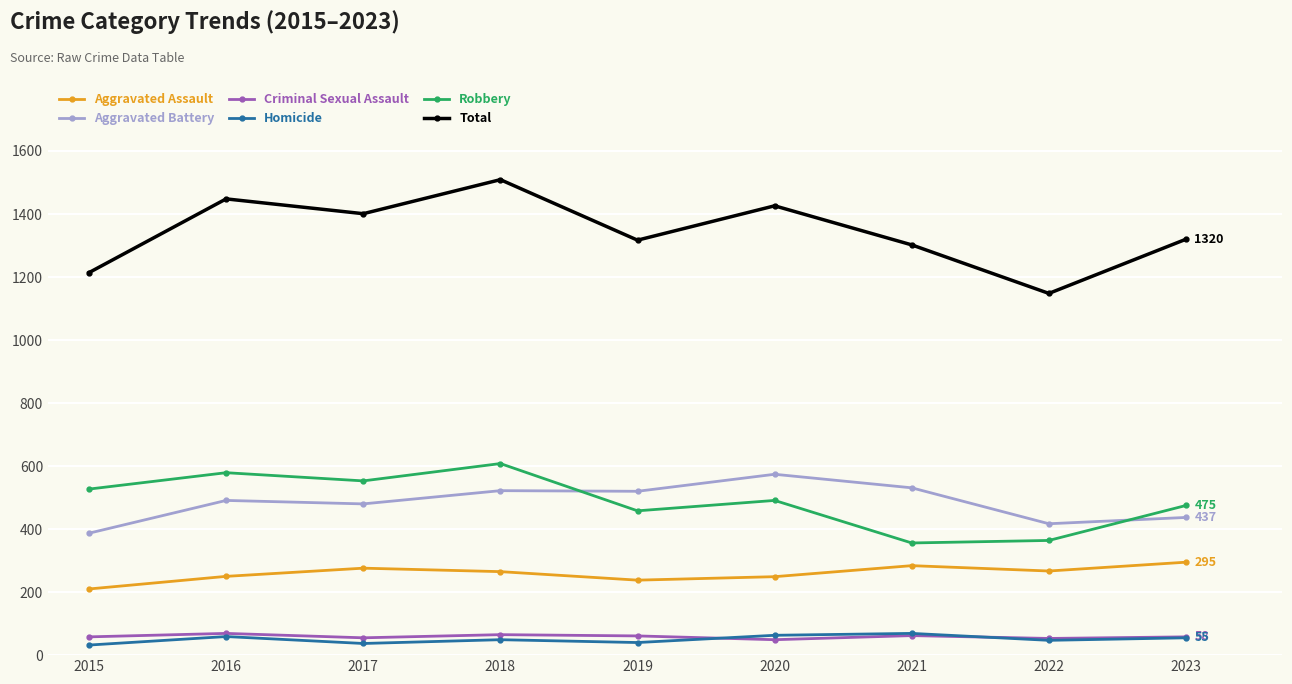

At how many categories does at least one series exceed 725?

9